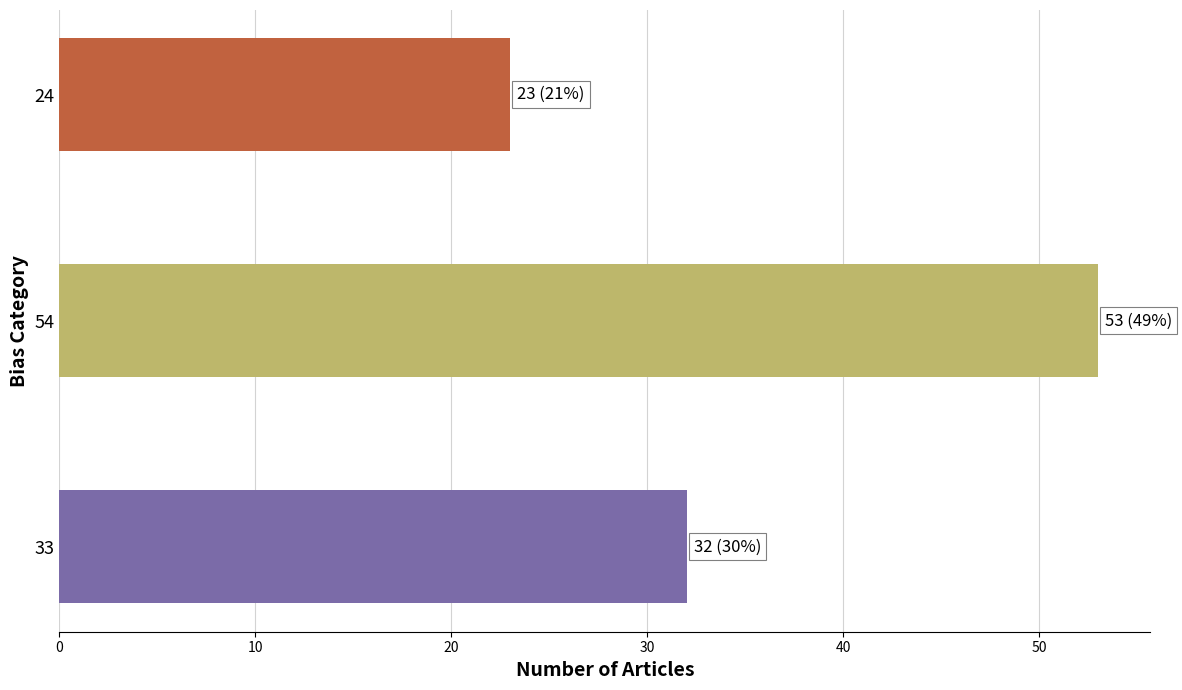

What is the approximate value at 54?

53